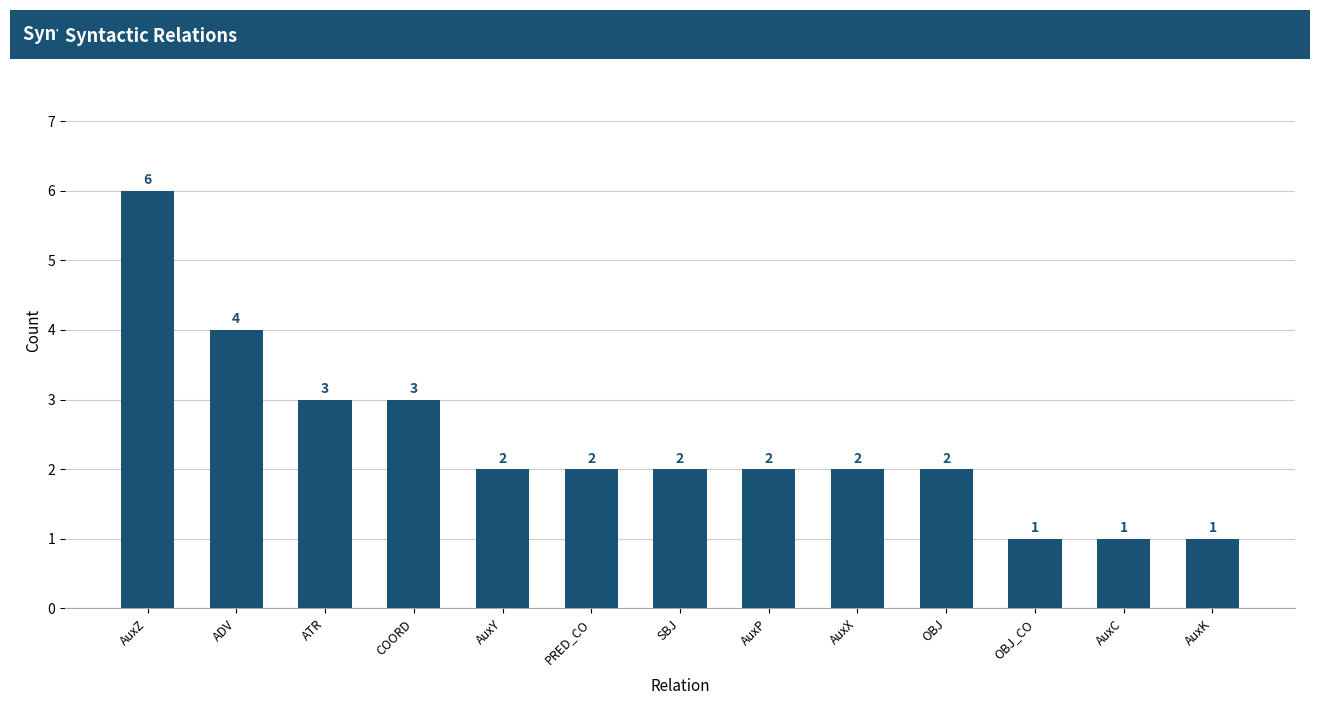

What is the sum of all values?

31